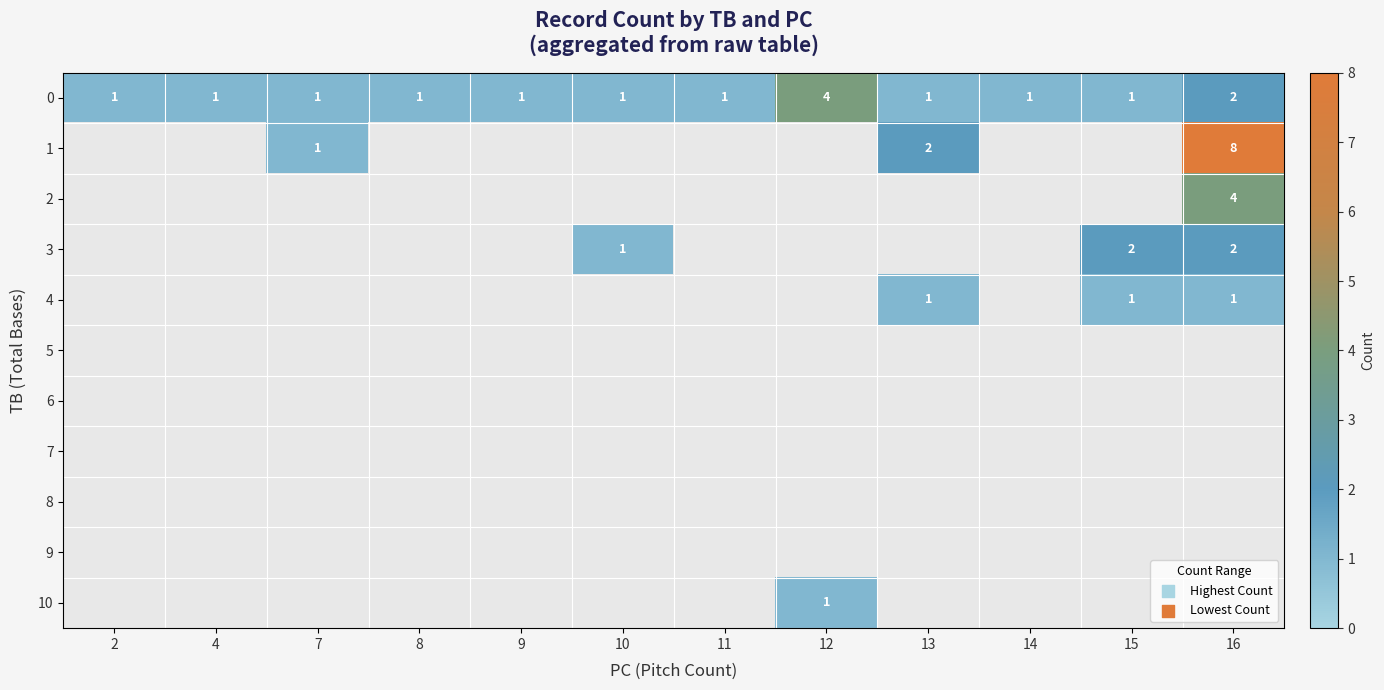

The 0 series shows 1 at 9. True or false?

True